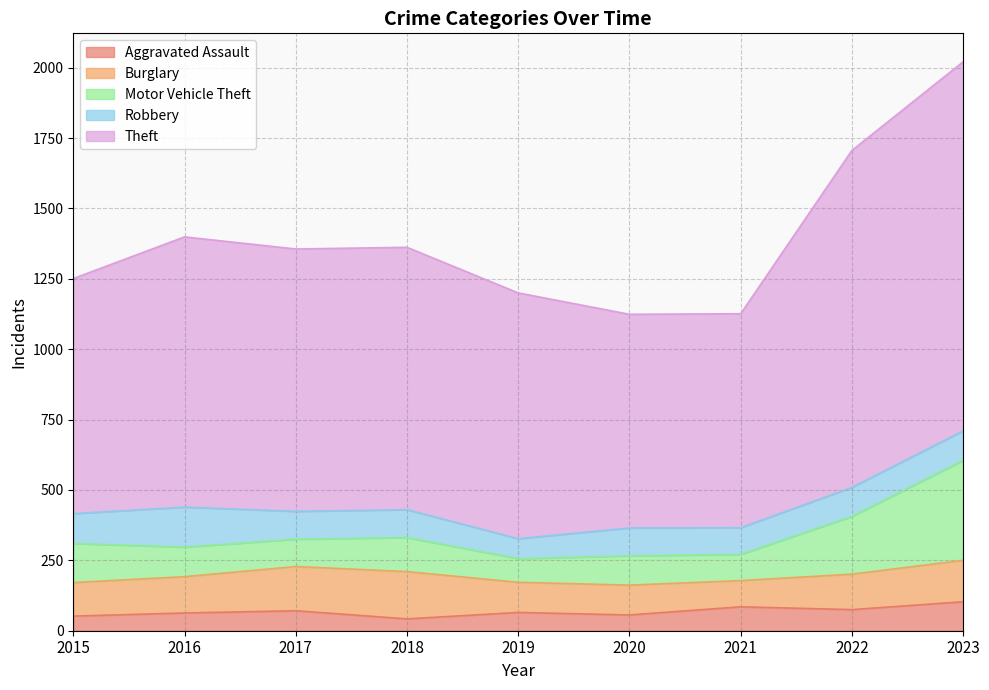

What is the difference between the Aggravated Assault values at 2017 and 2022?

4